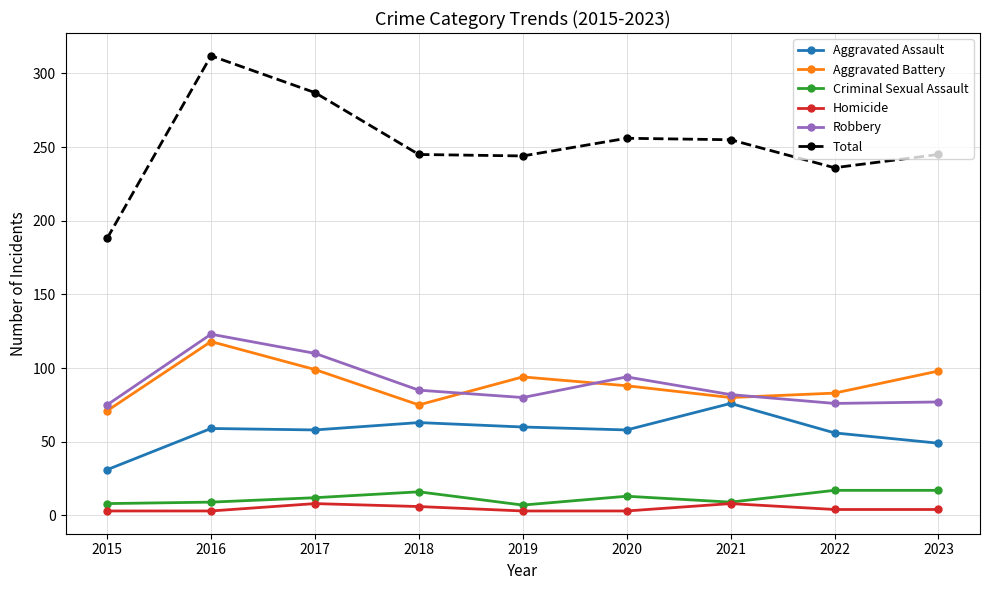

What is the minimum value shown in the chart?

3